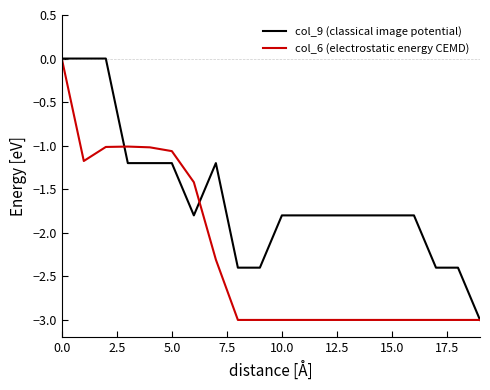

True or false: col_6 (electrostatic energy CEMD) and col_9 (classical image potential) intersect in this chart.

True